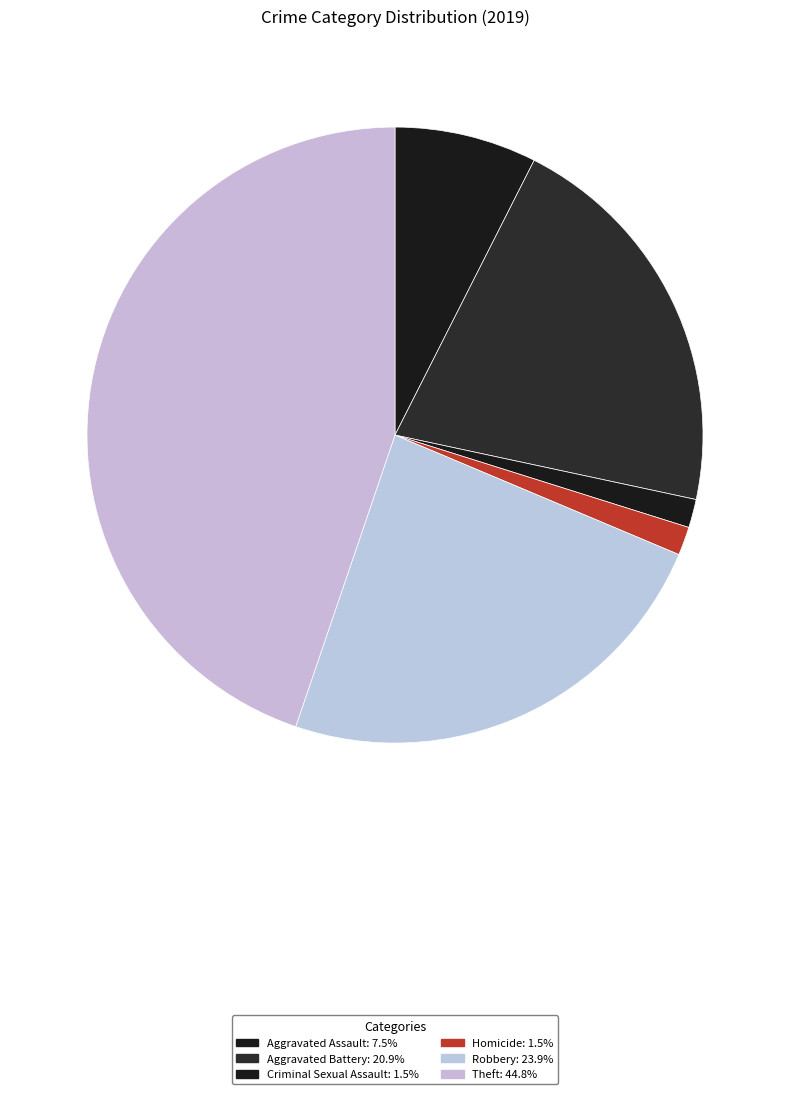

To the nearest percent, what percentage of the pie is Homicide?

1%